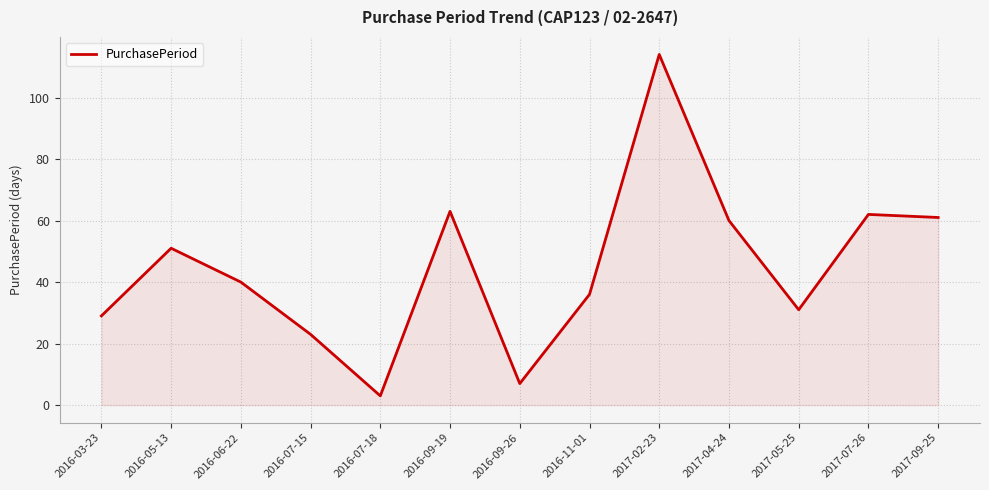

How many categories are shown in the chart?

13